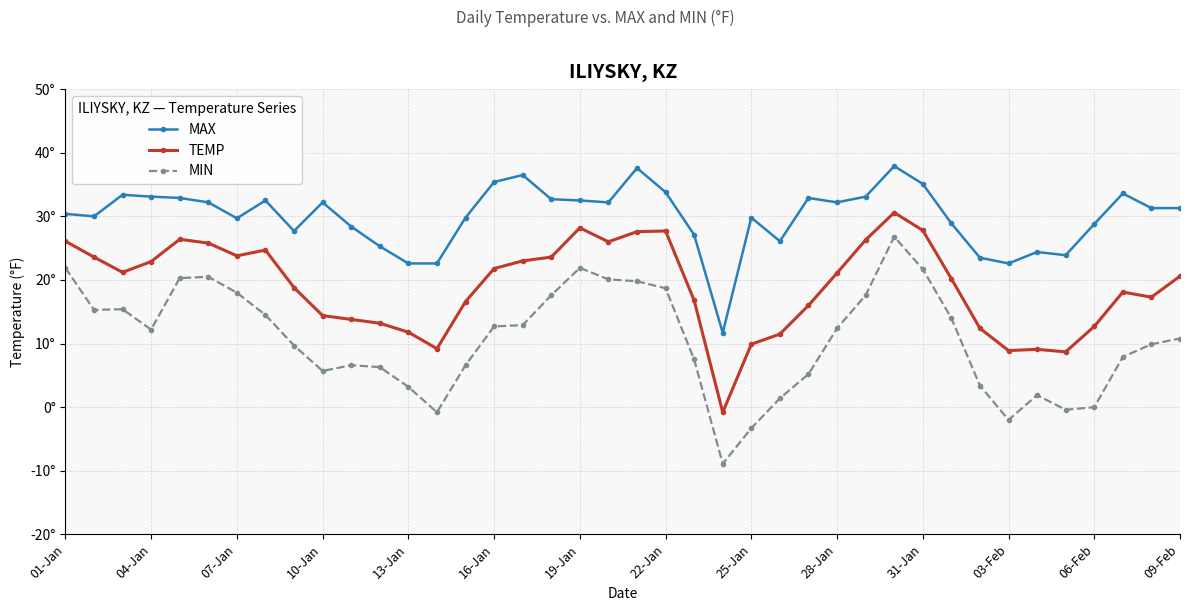

Reading left to right, list all the values displayed in this chart.

MAX: 30.4	30.0	33.4	33.1	32.9	32.2	29.7	32.5	27.7	32.2	28.4	25.3	22.6	22.6	29.8	35.4	36.5	32.7	32.5	32.2	37.6	33.8	27.1	11.7	29.8	26.1	32.9	32.2	33.1	37.9	35.1	28.9	23.5	22.6	24.4	23.9	28.8	33.6	31.3	31.3
TEMP: 26.1	23.6	21.2	22.9	26.4	25.8	23.8	24.7	18.8	14.4	13.8	13.2	11.8	9.2	16.6	21.8	23.0	23.6	28.2	26.0	27.6	27.7	16.8	-0.8	9.9	11.5	16.0	21.1	26.3	30.6	27.8	20.2	12.4	8.9	9.1	8.7	12.7	18.1	17.3	20.6
MIN: 21.9	15.3	15.4	12.2	20.3	20.5	18.0	14.5	9.7	5.7	6.6	6.3	3.2	-0.8	6.6	12.7	12.9	17.6	21.9	20.1	19.8	18.7	7.5	-8.9	-3.3	1.4	5.2	12.4	17.6	26.8	21.7	14.0	3.4	-2.0	1.9	-0.4	-0.0	7.9	9.9	10.8